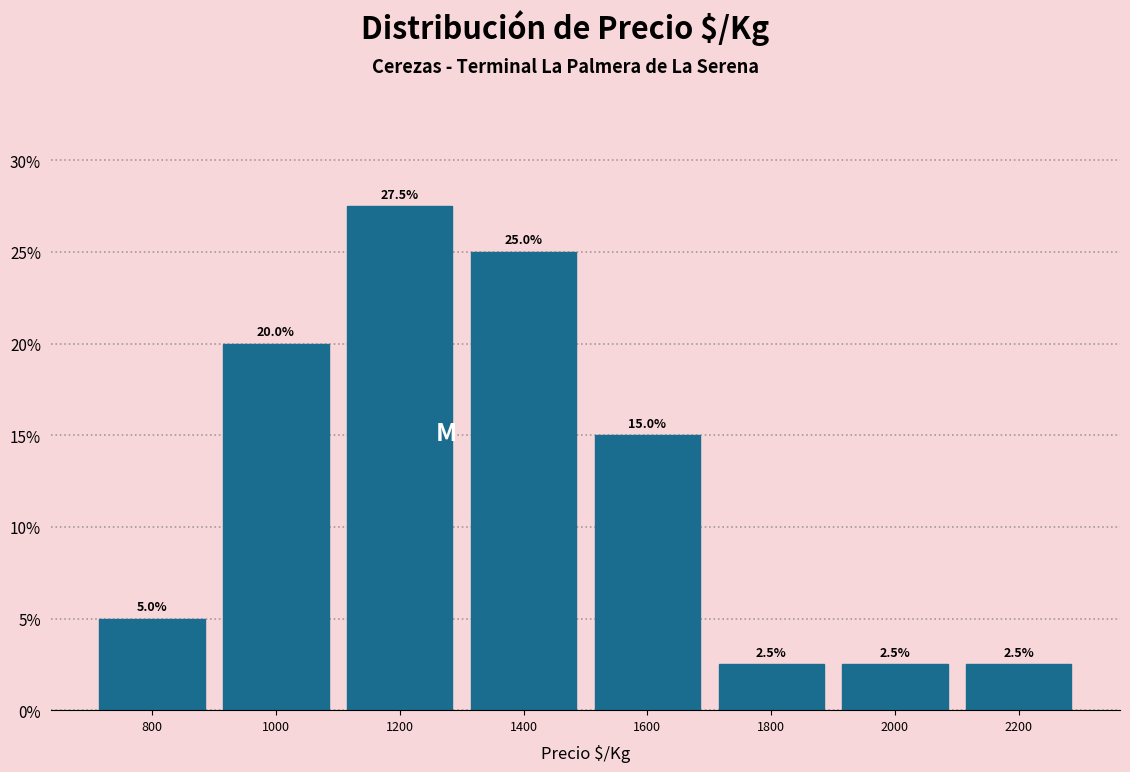

Which range on the x-axis has the tallest bar?

1100 to 1300